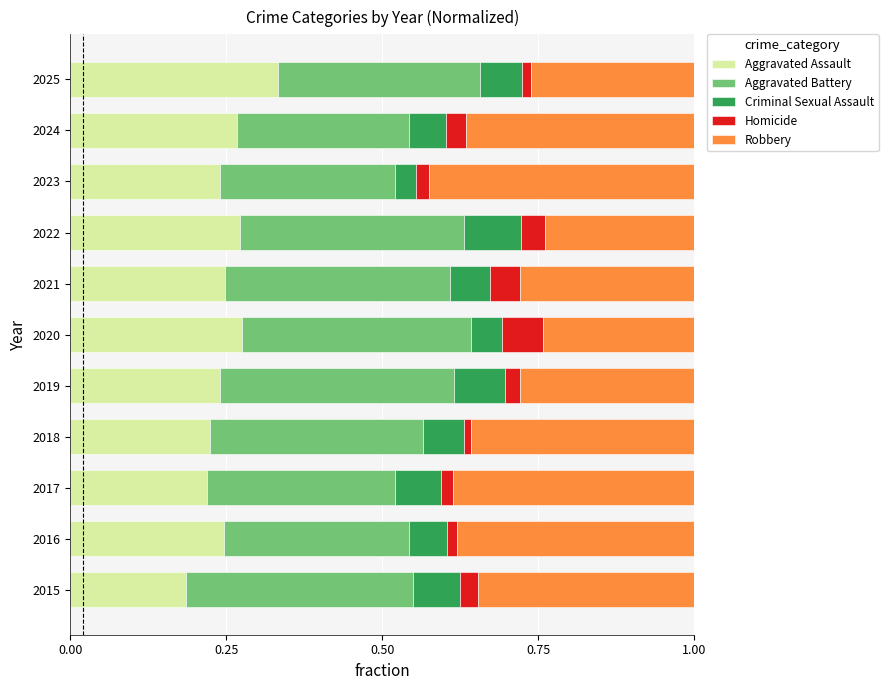

At which label does Aggravated Assault reach its peak?

2025